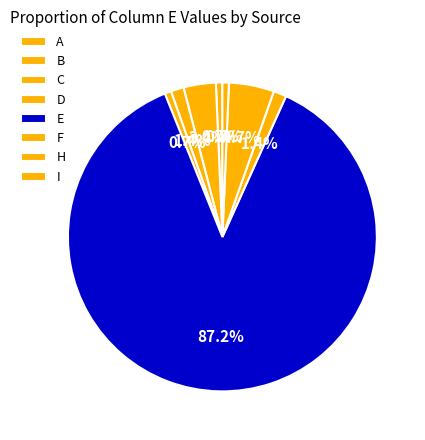

To the nearest percent, what is the difference between the largest and smallest slice percentages?

86%